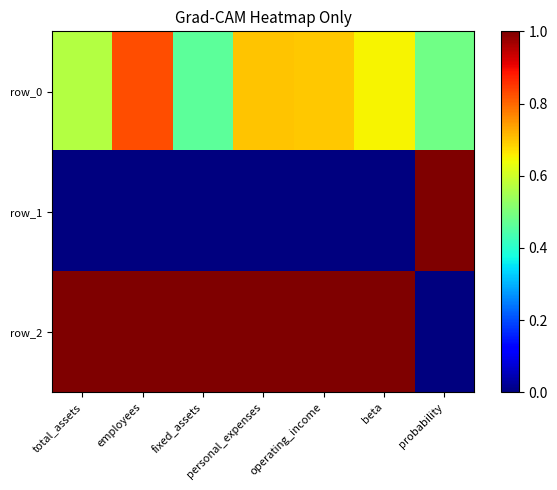

The value of row_0 at personal_expenses is 0.7. True or false?

True